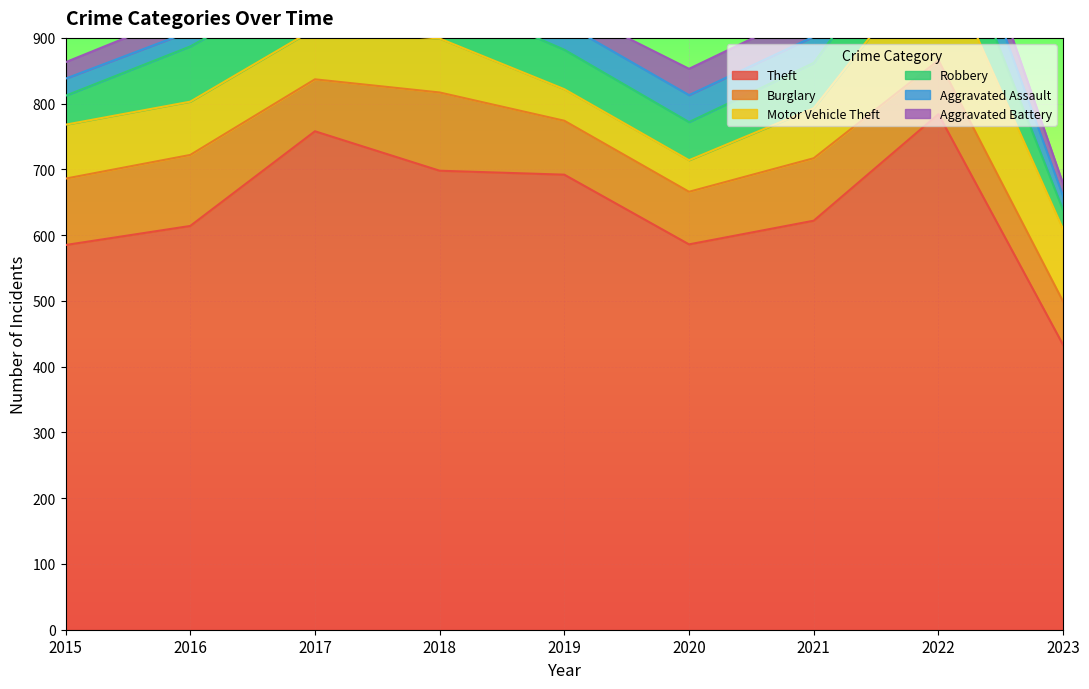

The value of Aggravated Assault at 2023 is 13. True or false?

False